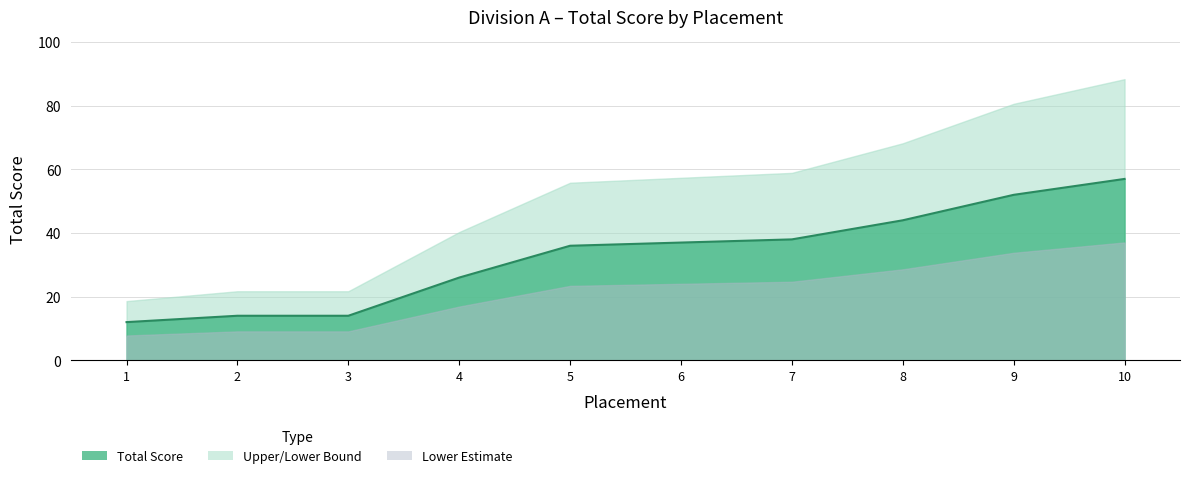

At which label is the value closest to 34?

5